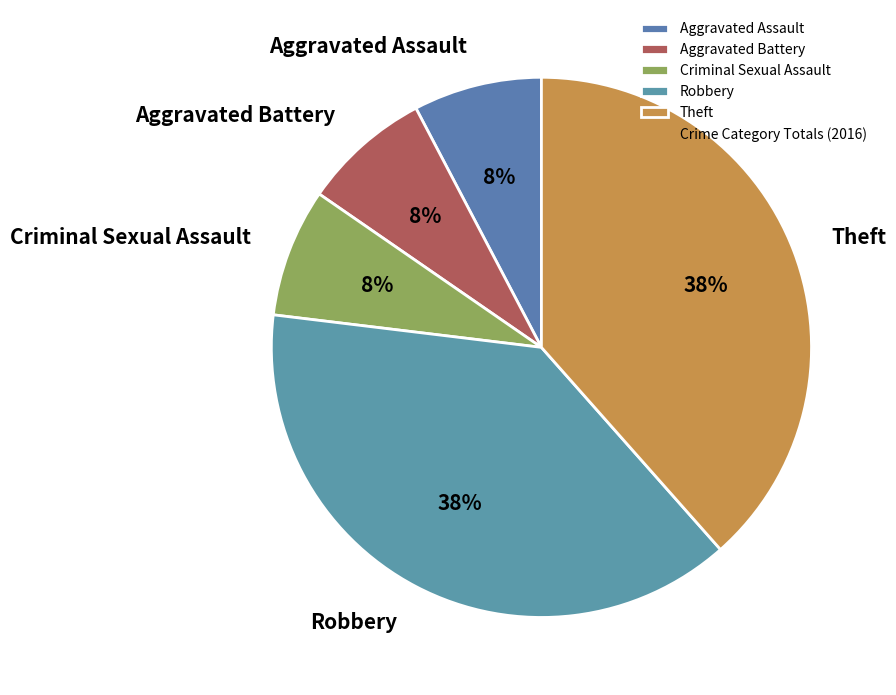

To the nearest percent, what is the average slice percentage?

20%